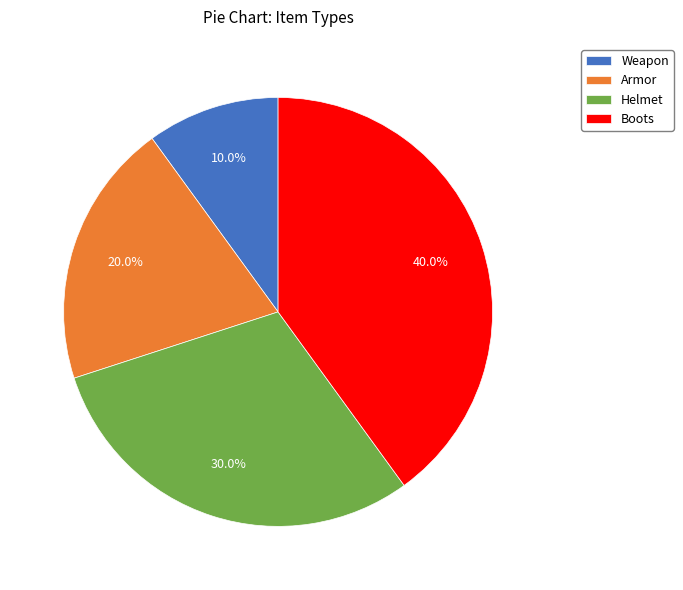

Is there any slice that represents more than half of the pie?

No